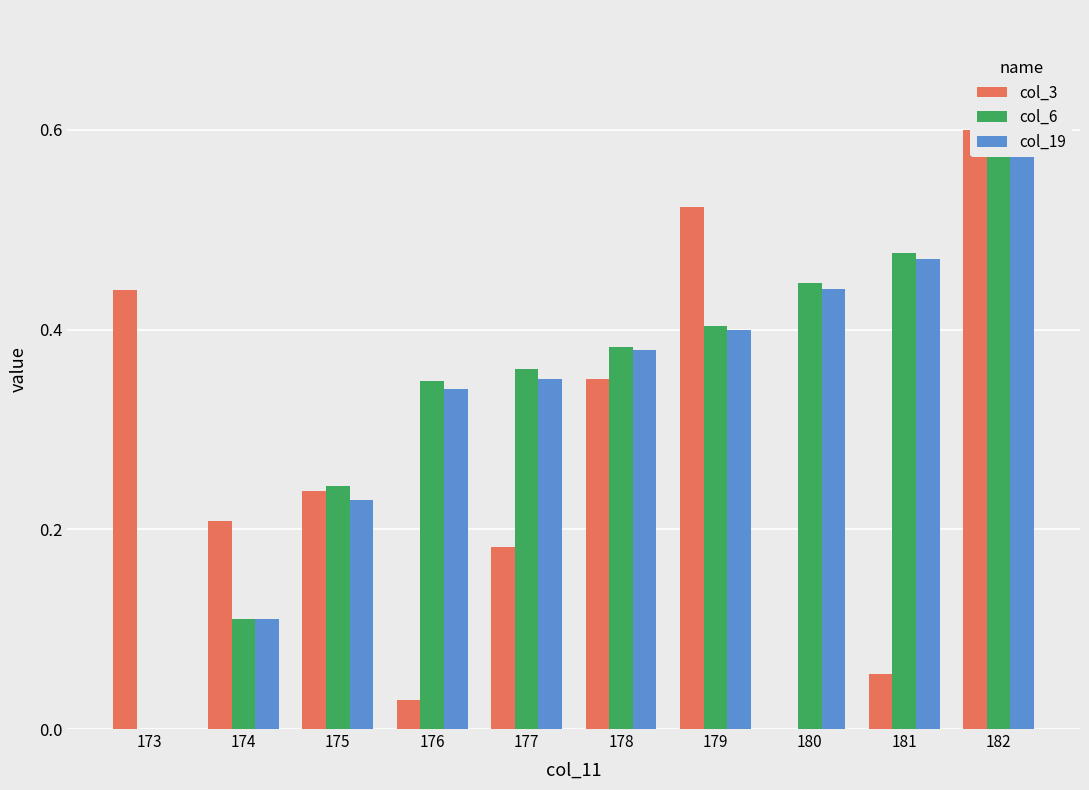

Reading right to left, extract all data points from this chart.

col_3: 182=0.6	181=0.1	180=0.0	179=0.5	178=0.4	177=0.2	176=0.0	175=0.2	174=0.2	173=0.4
col_6: 182=0.6	181=0.5	180=0.4	179=0.4	178=0.4	177=0.4	176=0.3	175=0.2	174=0.1	173=0.0
col_19: 182=0.6	181=0.5	180=0.4	179=0.4	178=0.4	177=0.4	176=0.3	175=0.2	174=0.1	173=0.0